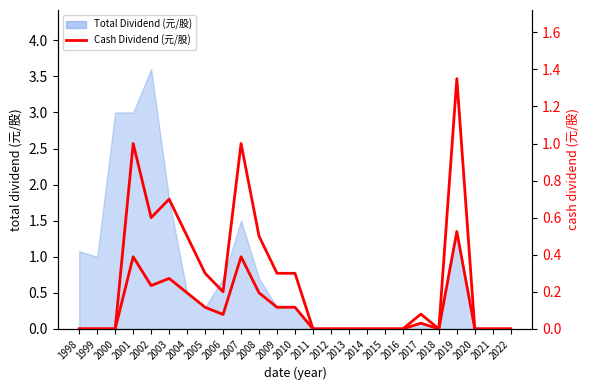

The chart shows a value of 0.0 at 2000. True or false?

True